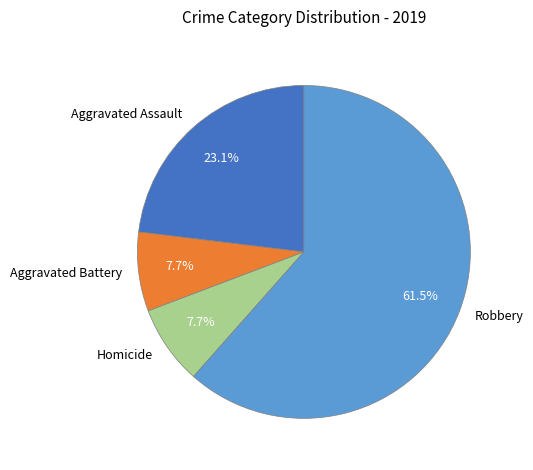

How many segments does this pie chart have?

4